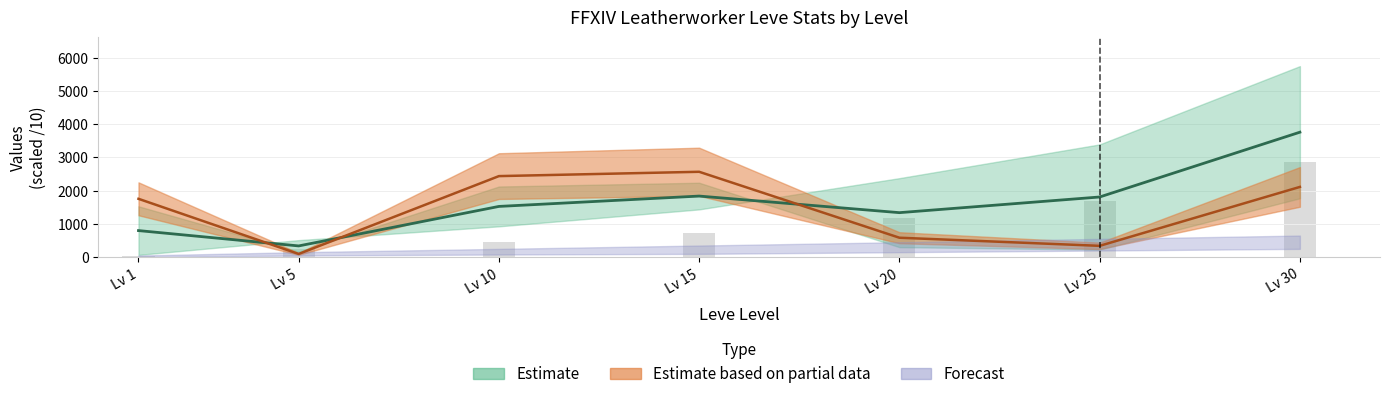

What is the sum of all Leve EXP values?

7228.1